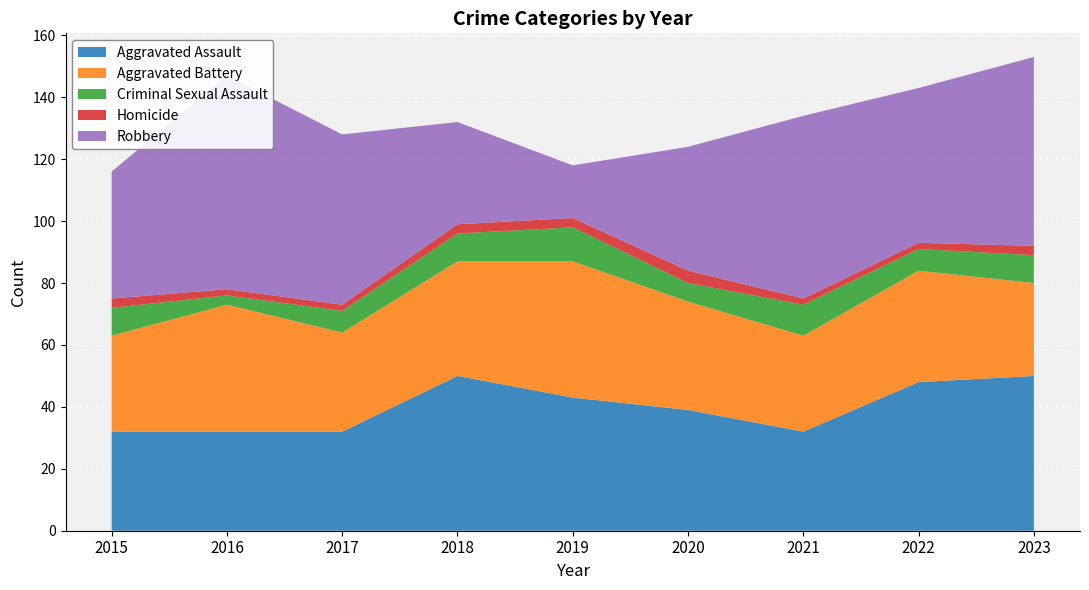

Reading left to right, what are all the values shown in this chart?

Aggravated Assault: 32	32	32	50	43	39	32	48	50
Aggravated Battery: 31	41	32	37	44	35	31	36	30
Criminal Sexual Assault: 9	3	7	9	11	6	10	7	9
Homicide: 3	2	2	3	3	4	2	2	3
Robbery: 41	69	55	33	17	40	59	50	61